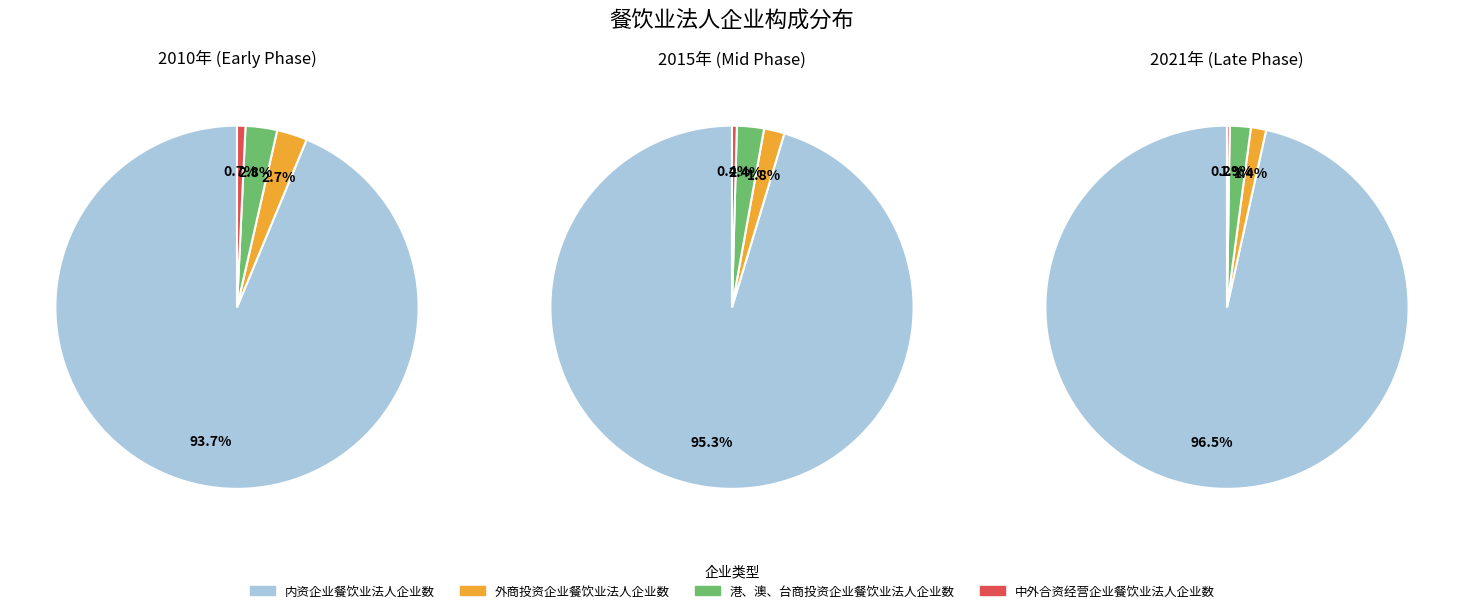

To the nearest percent, what percentage of the pie is 2010年?

8%